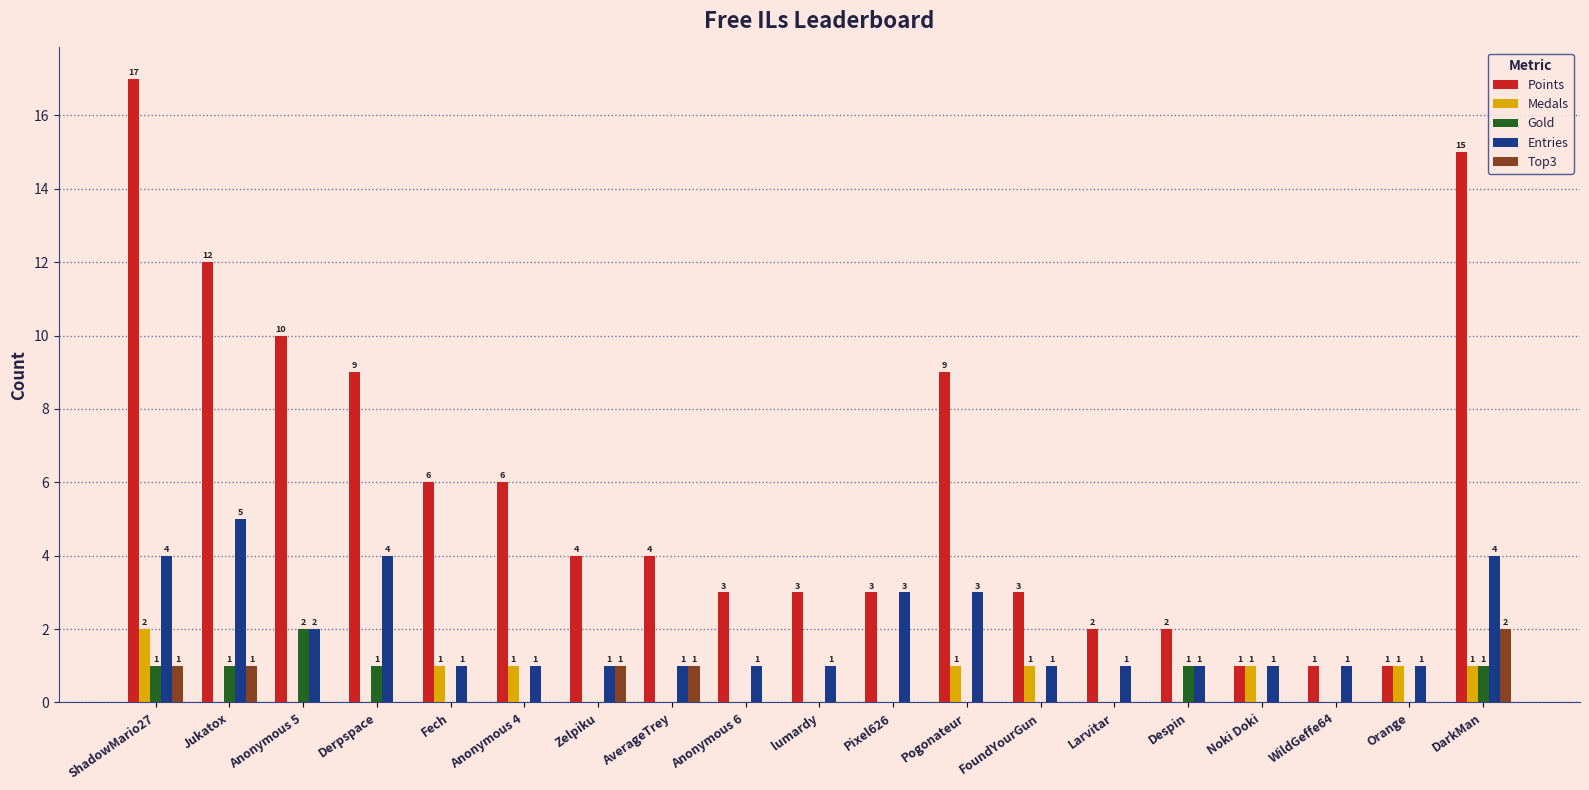

What are all the series names shown in the legend?

Points, Medals, Gold, Entries, Top3